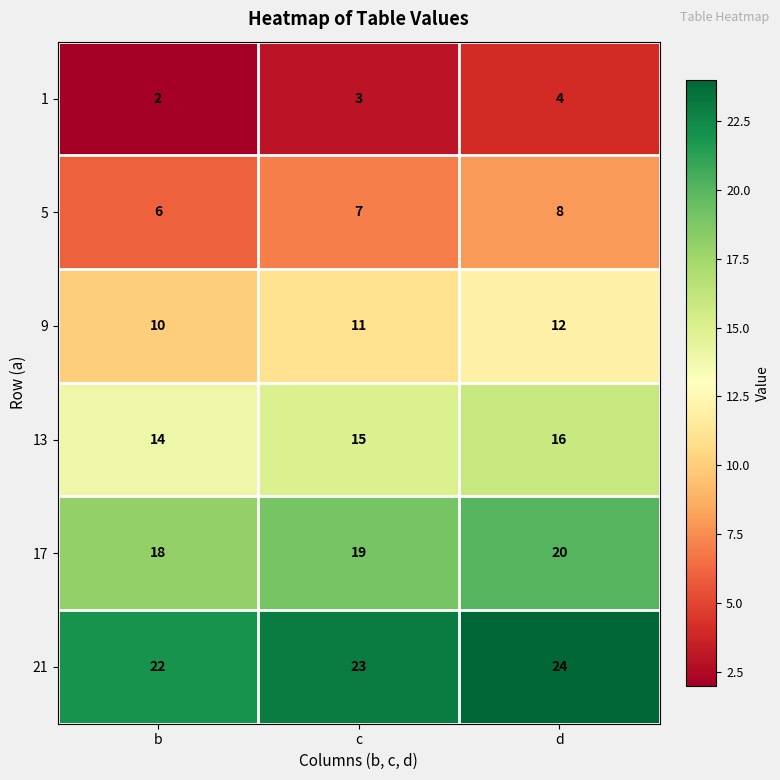

What is the maximum value shown in the chart?

24